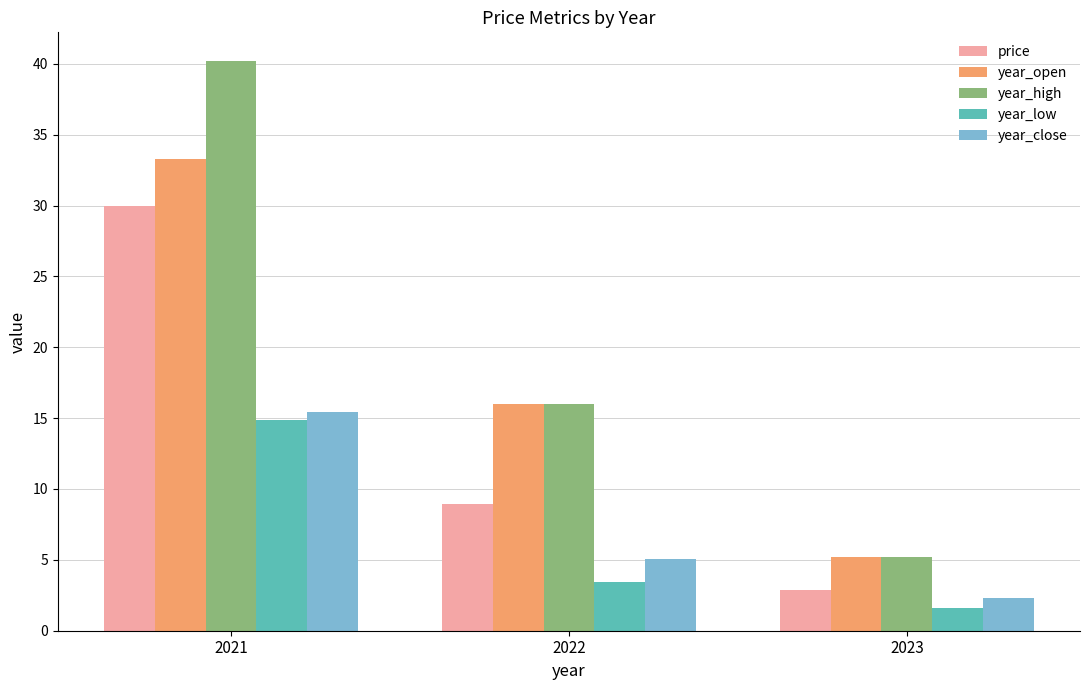

Reading right to left, list all the values displayed in this chart.

price: 2023=2.9	2022=8.9	2021=30.0
year_open: 2023=5.2	2022=16.0	2021=33.3
year_high: 2023=5.2	2022=16.0	2021=40.2
year_low: 2023=1.6	2022=3.4	2021=14.9
year_close: 2023=2.3	2022=5.1	2021=15.4